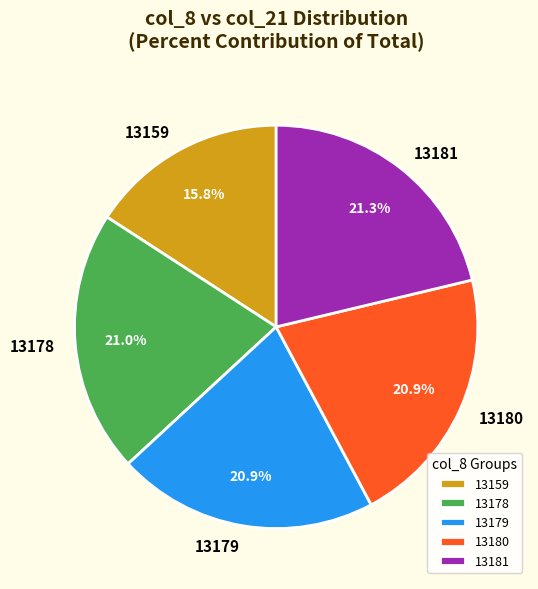

Does 13181 represent more than half of the total?

No